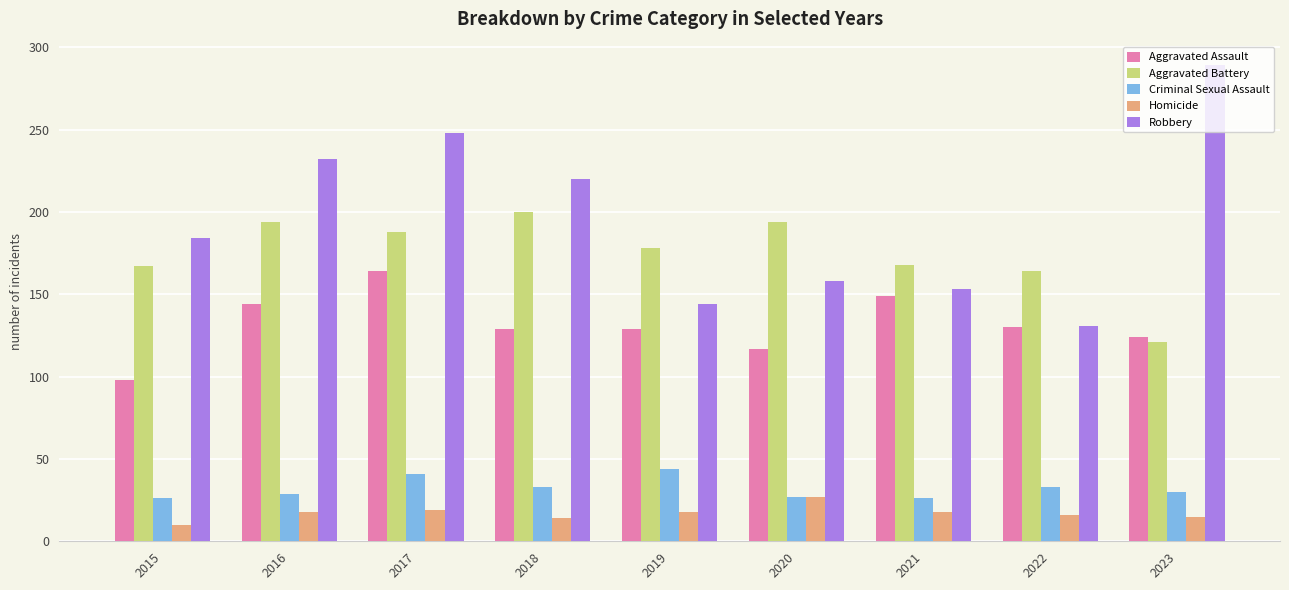

What is the sum of the Criminal Sexual Assault values at 2021 and 2019?

70